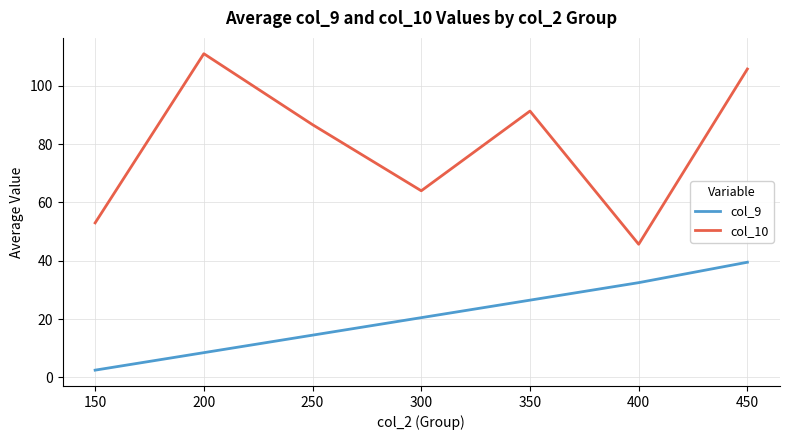

Which series has the largest total across all categories?

col_10